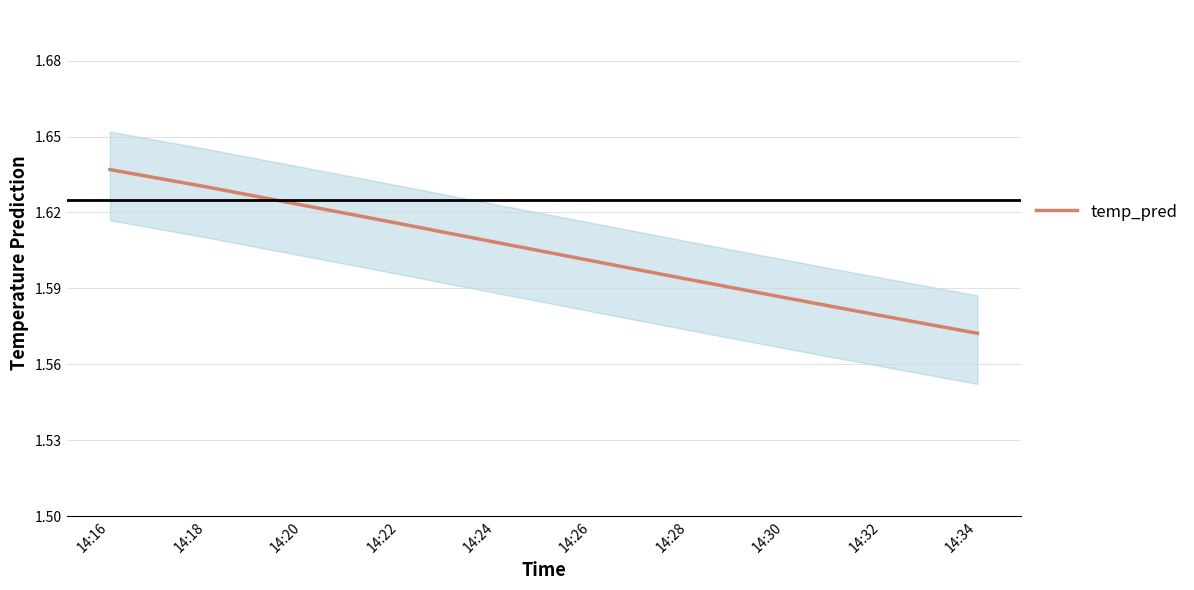

What is the sum of the values at 14:18 and 14:20?

3.3